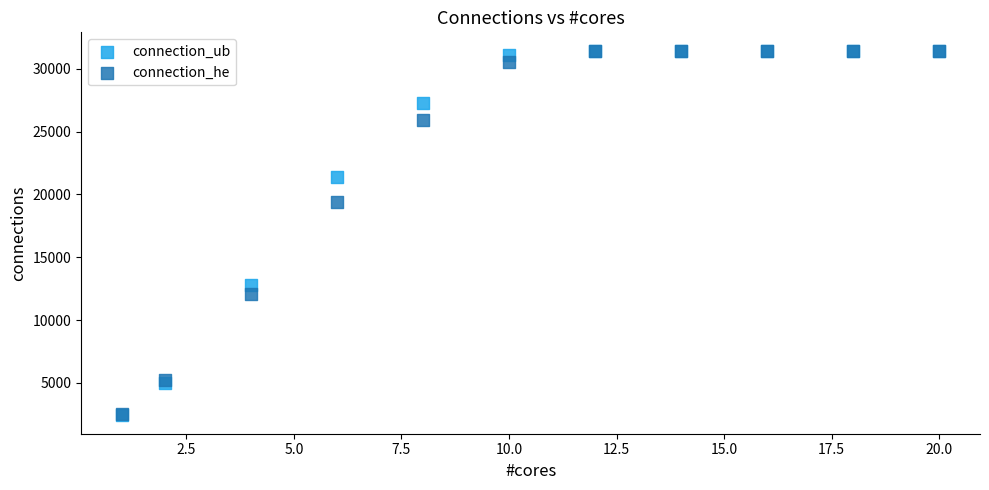

Which series has the widest spread of Y values?

connection_ub